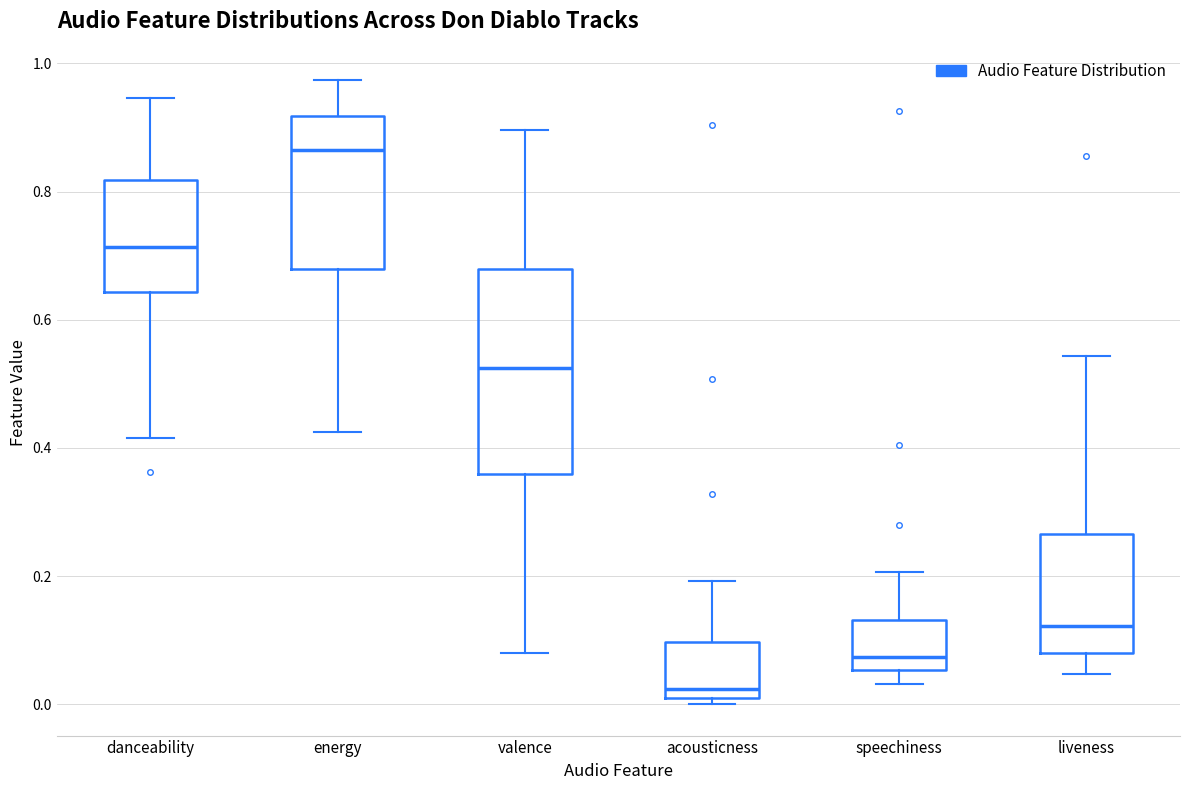

Which box is the tallest, from its lower edge to its upper edge?

valence